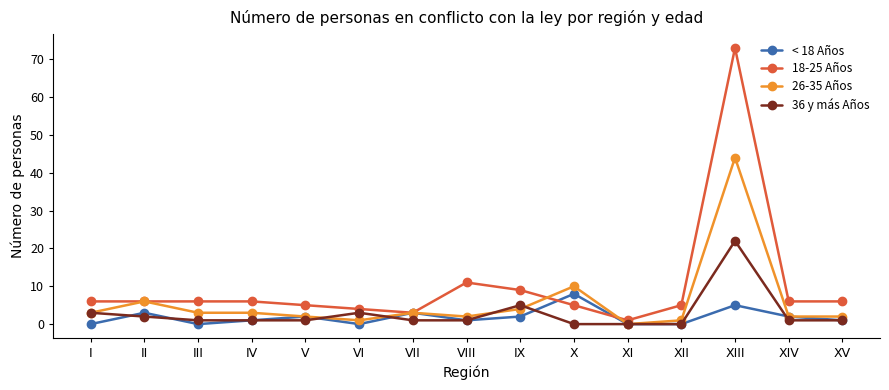

How many data points does each series have?

15